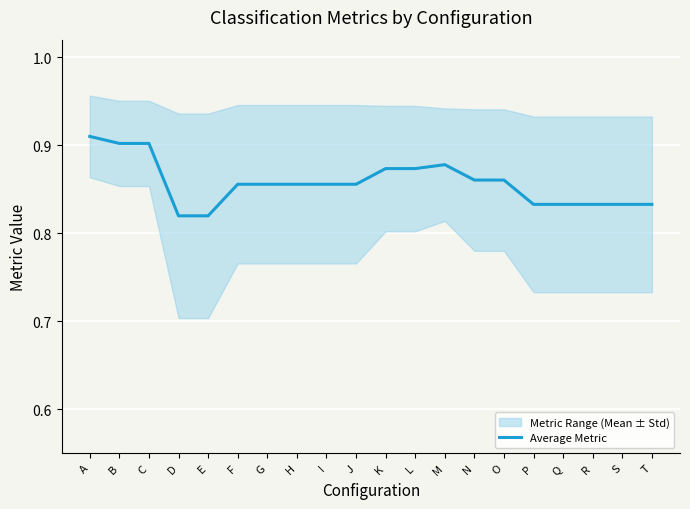

Rank the categories by value from lowest to highest.

D, E, P, Q, R, S, T, F, G, H, I, J, N, O, K, L, M, B, C, A